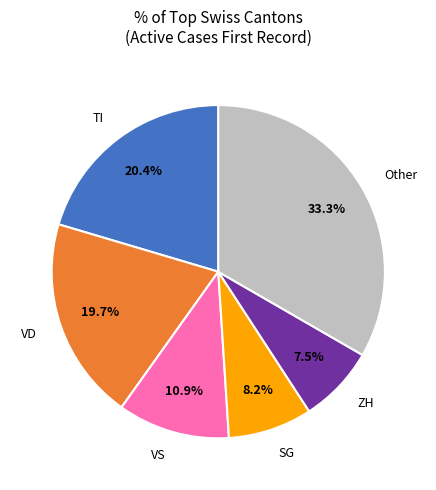

Which has a higher value, SG or VD?

VD